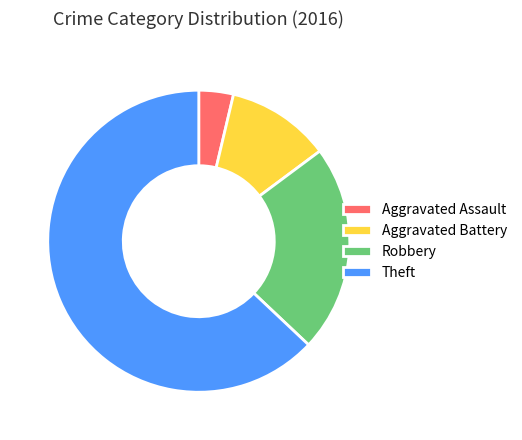

The Theft slice represents 63% of the pie. True or false?

True